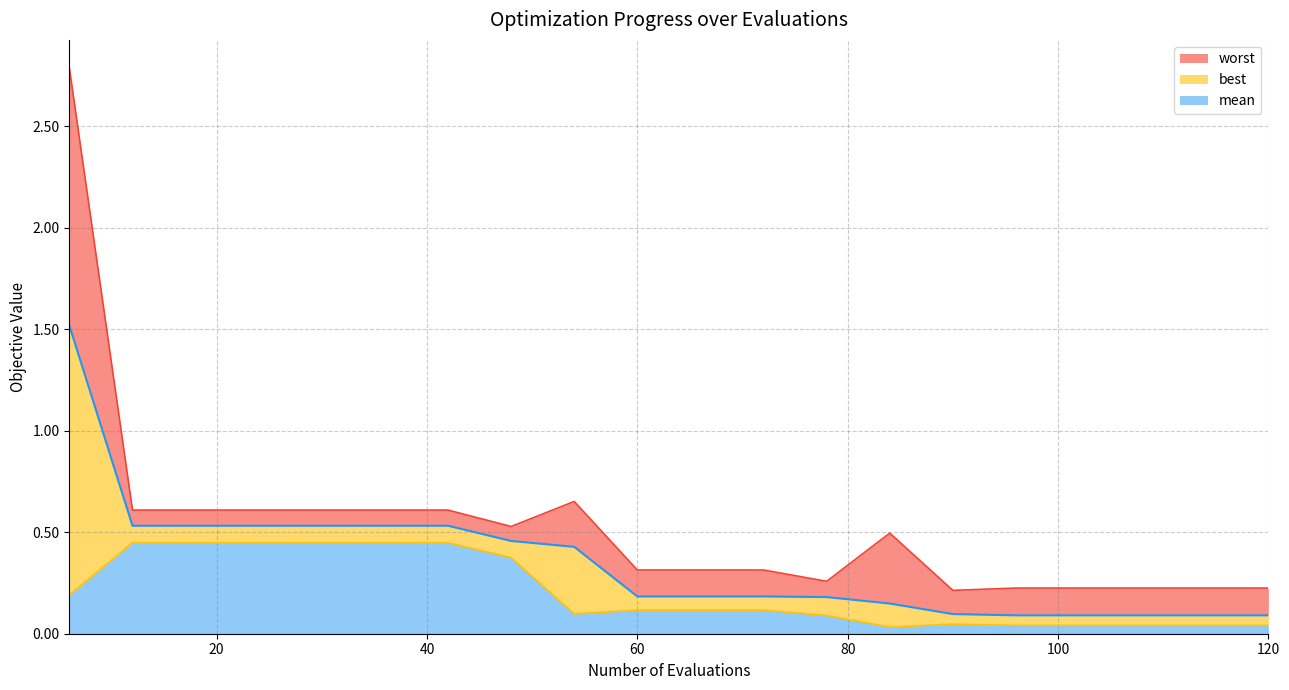

Which category has the lowest value in the mean series?

96